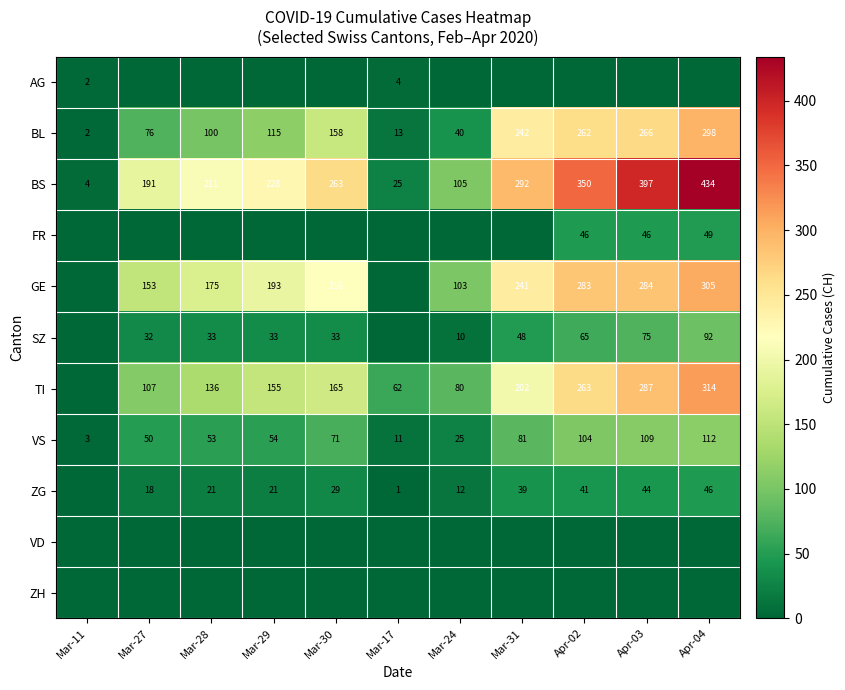

Which label corresponds to the smallest value in the chart?

Mar-27